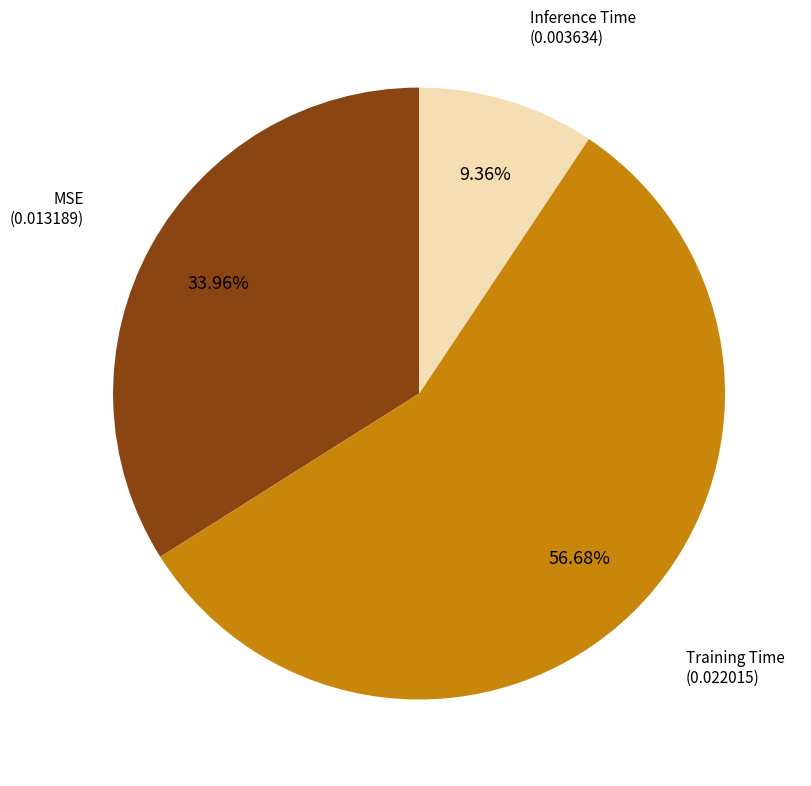

Is there a majority slice in this chart?

Yes